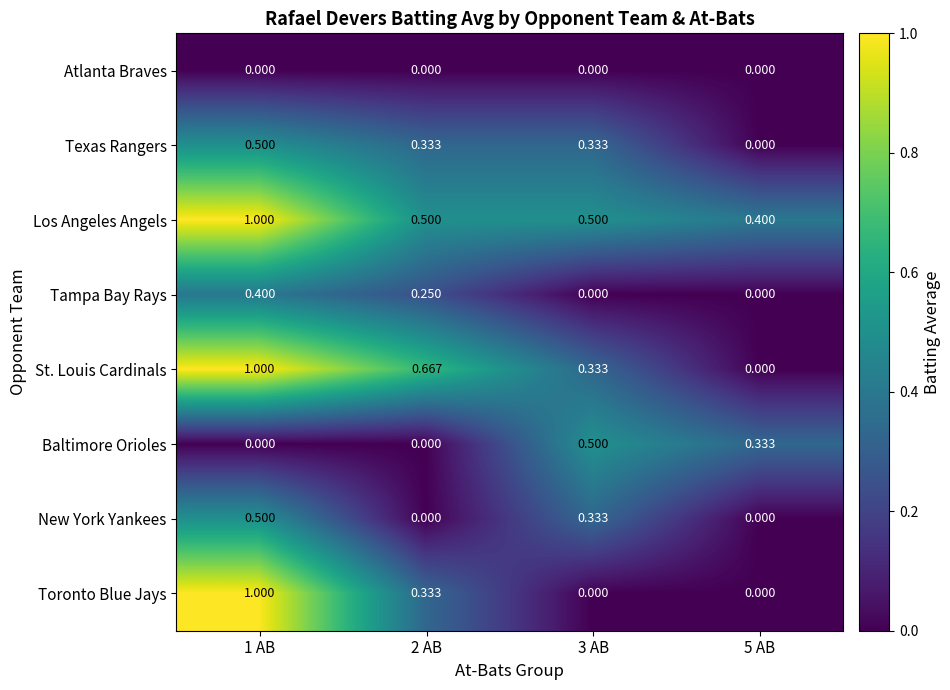

Which series has the largest total across all categories?

Los Angeles Angels